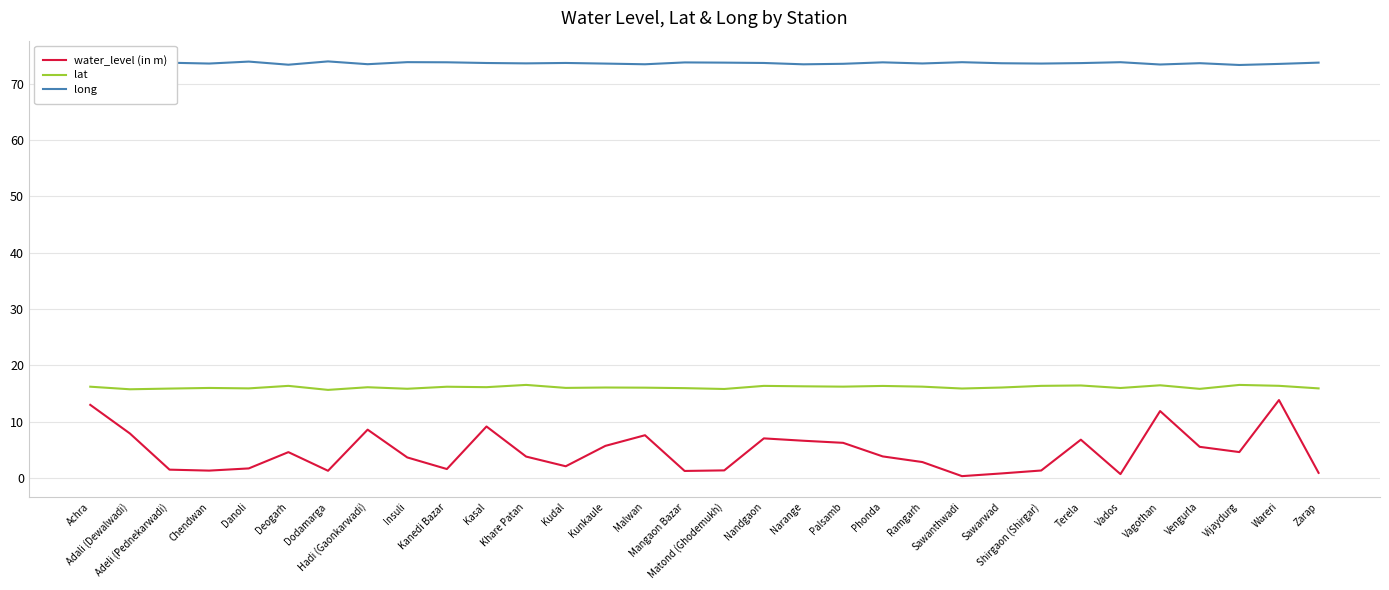

What is the maximum value shown in the chart?

74.0